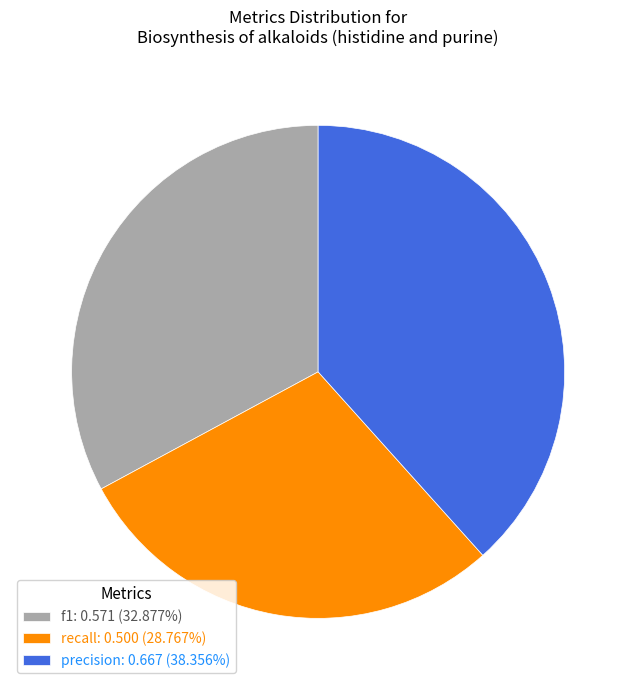

Count the number of slices in the pie.

3